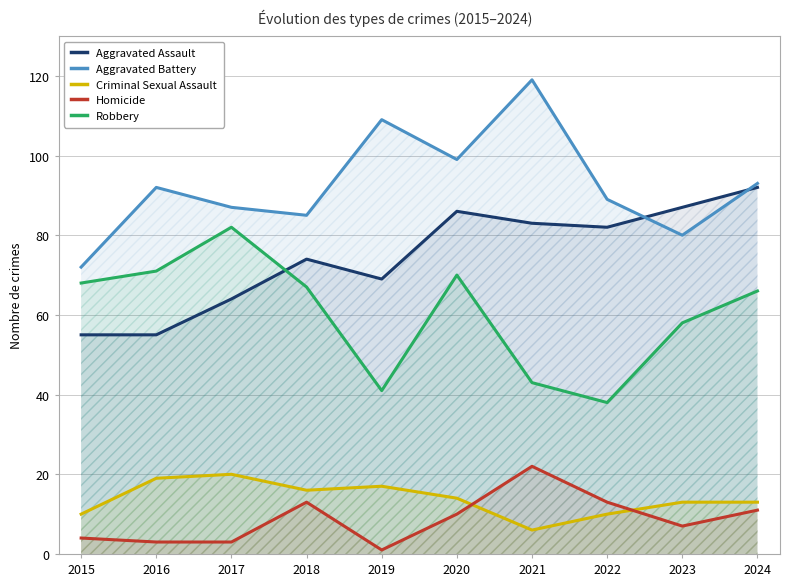

What is the difference between the maximum and minimum values in the Homicide series?

21